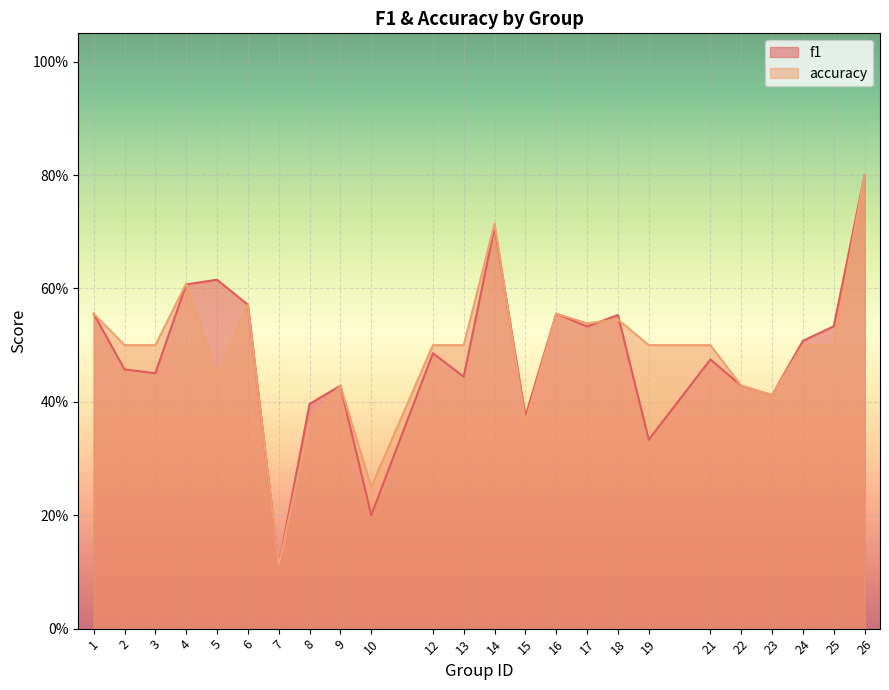

How many series are shown in this chart?

2